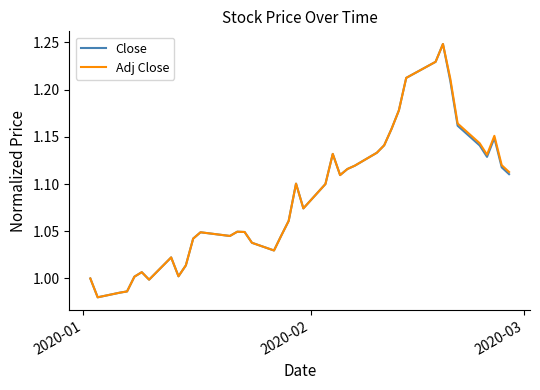

Which series has the widest spread of values?

Close